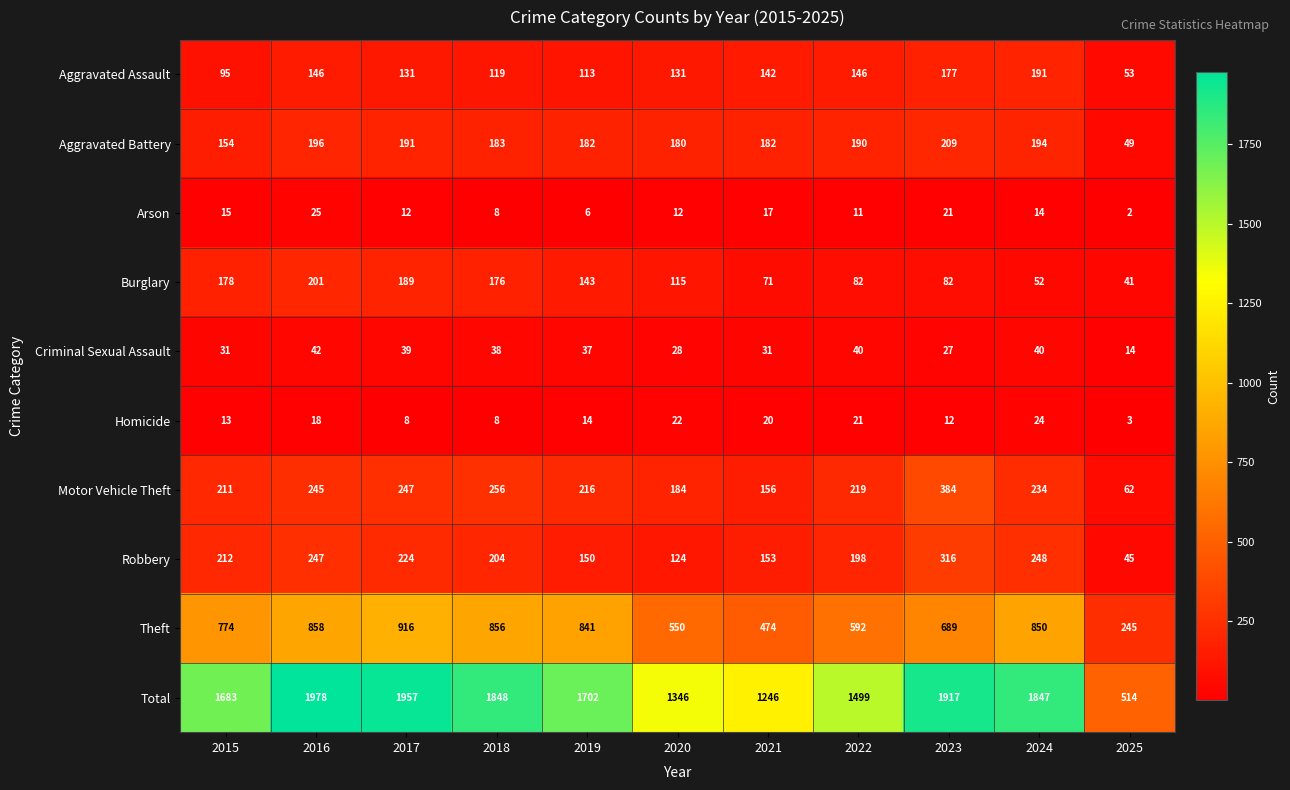

What is the difference between the maximum and minimum values in the Theft series?

671